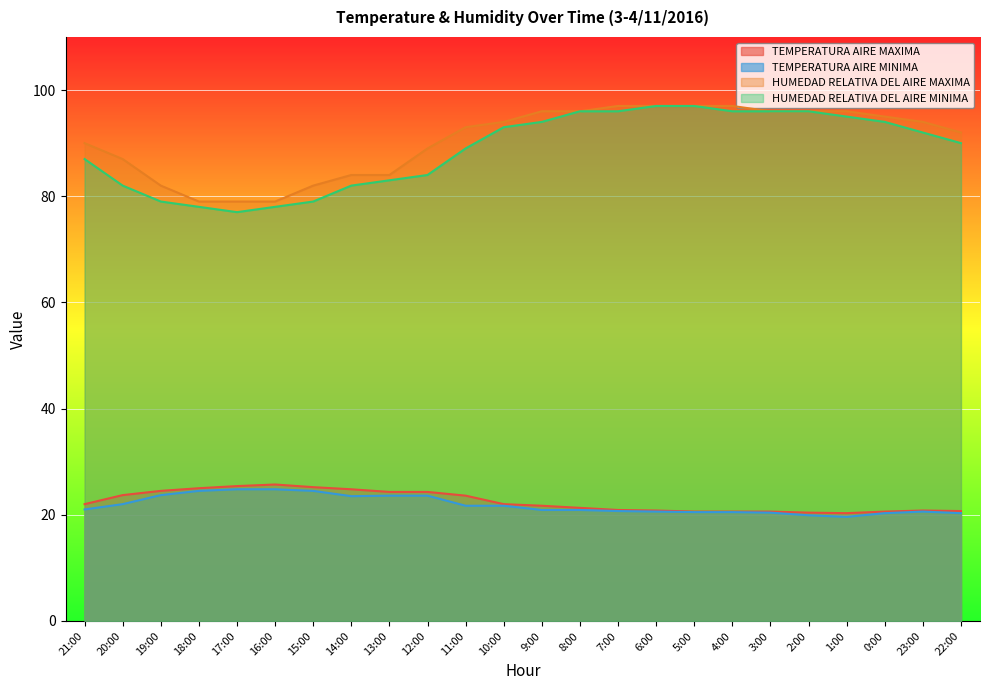

At which label does HUMEDAD RELATIVA DEL AIRE MINIMA reach its peak?

6:00